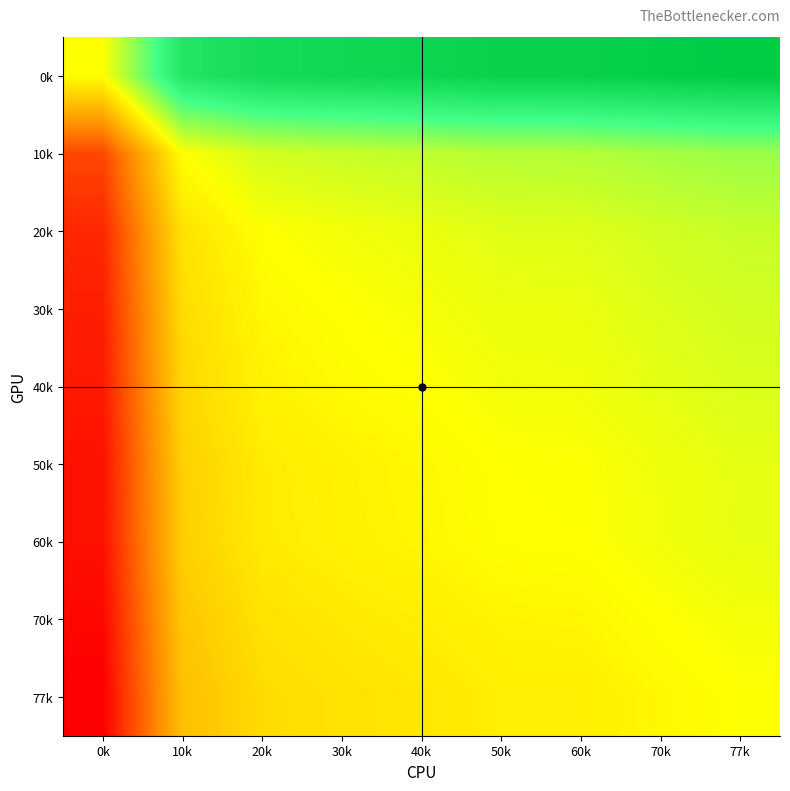

At how many categories does at least one series exceed 1?

5